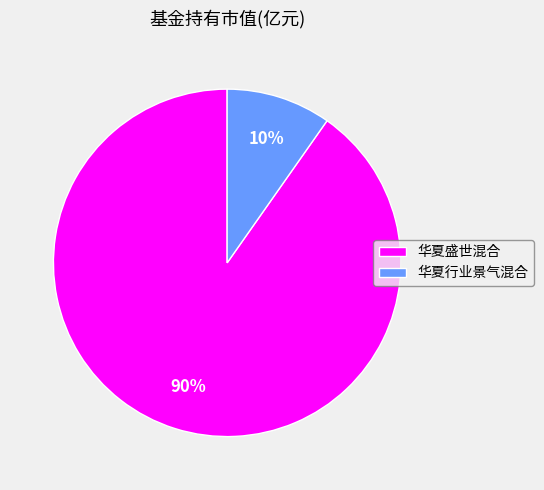

Do 华夏盛世混合 and 华夏行业景气混合 together represent more than half of the pie?

Yes